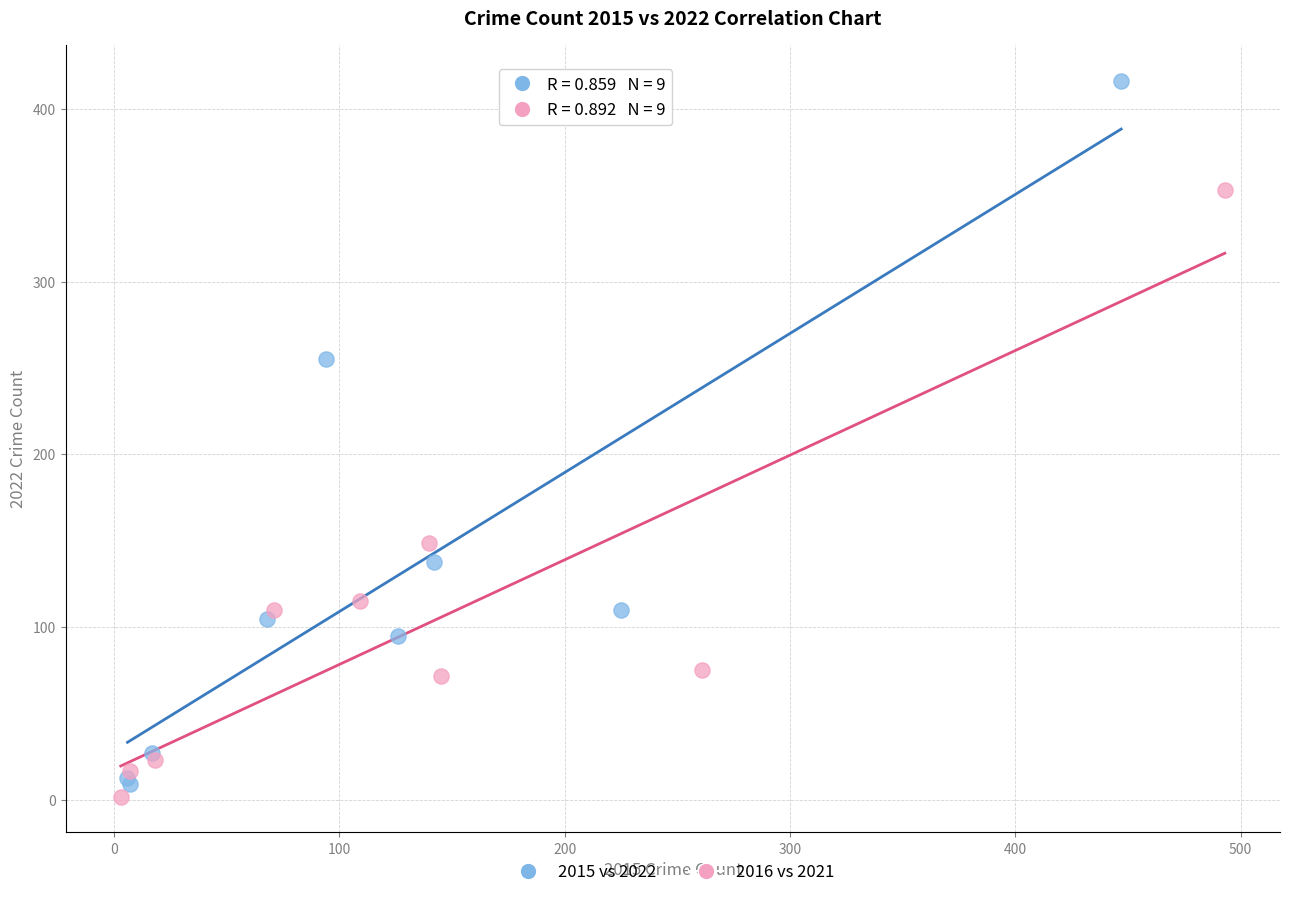

Which series contains the highest Y value?

2015 vs 2022